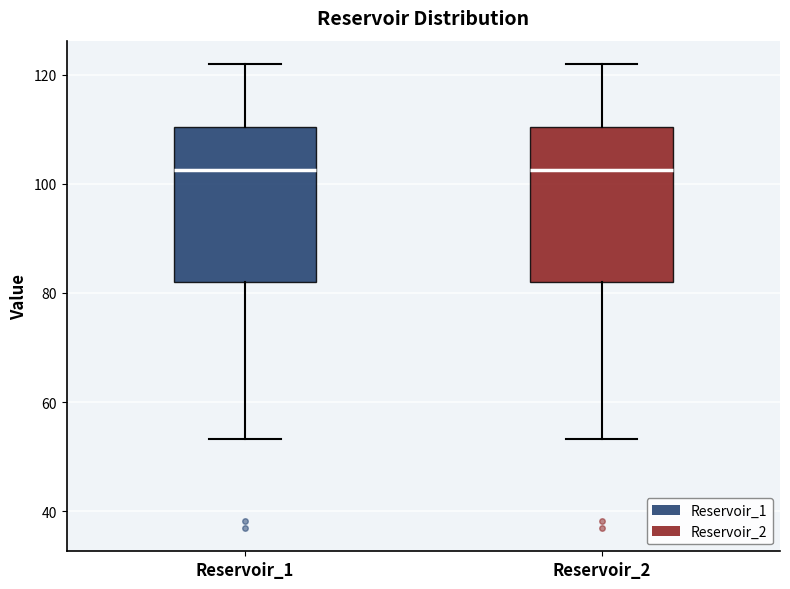

Where does the upper whisker of the box for Reservoir_1 end on the y-axis? The values are not printed on the chart, so give them approximately, as read against the axis.

122